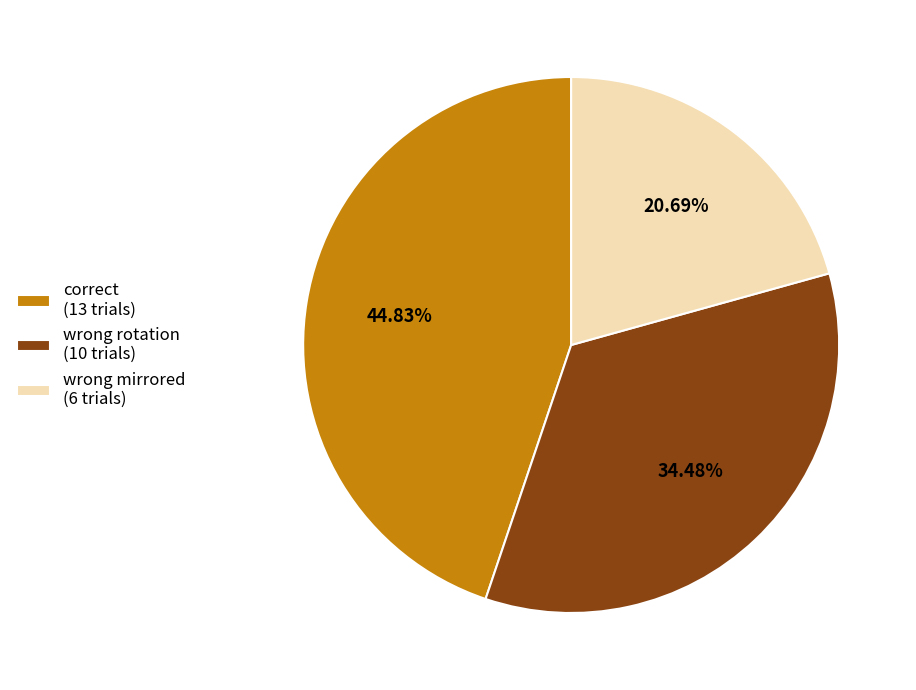

What is the total percentage of wrong mirrored and wrong rotation?

55.2%